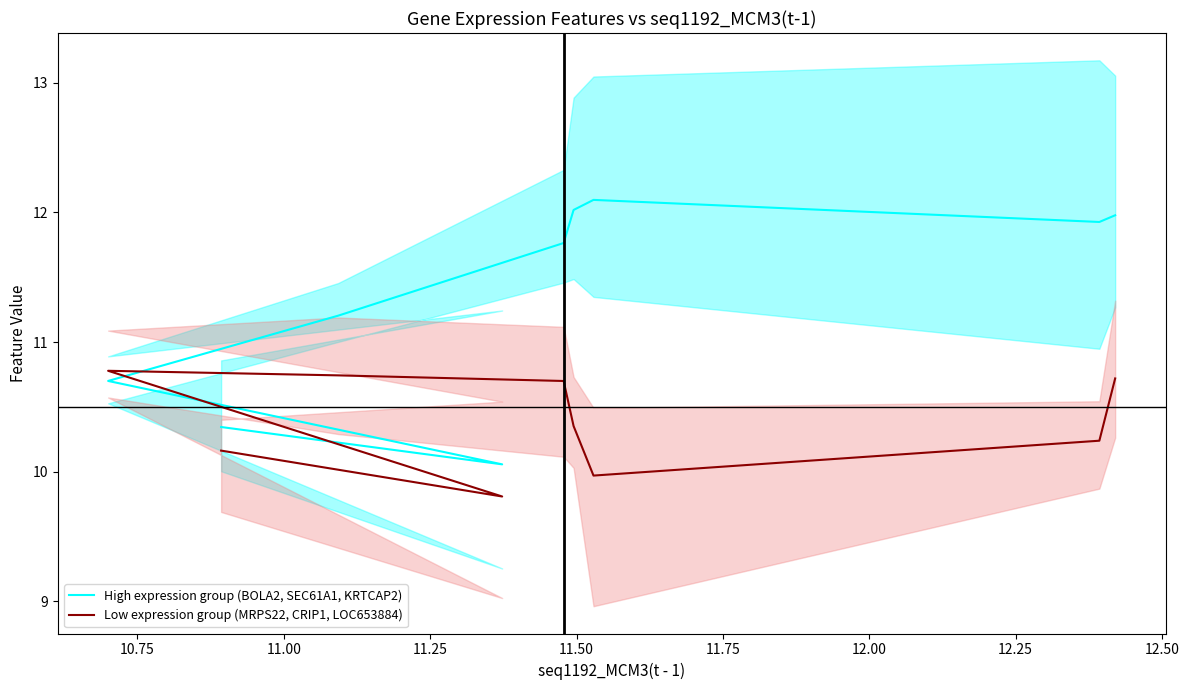

What is the label of the 1st point from the right?

12.50